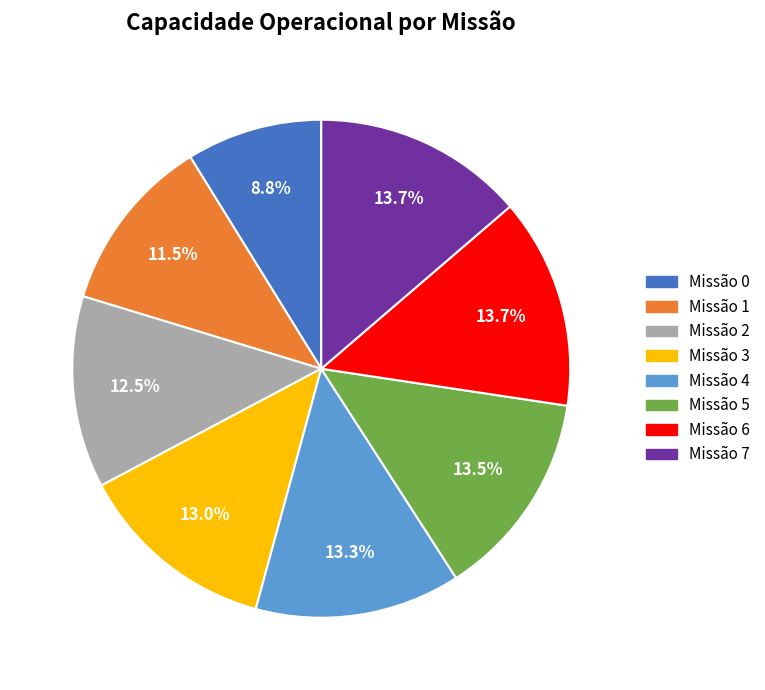

To the nearest percent, what is the difference between the largest and smallest slice percentages?

5%